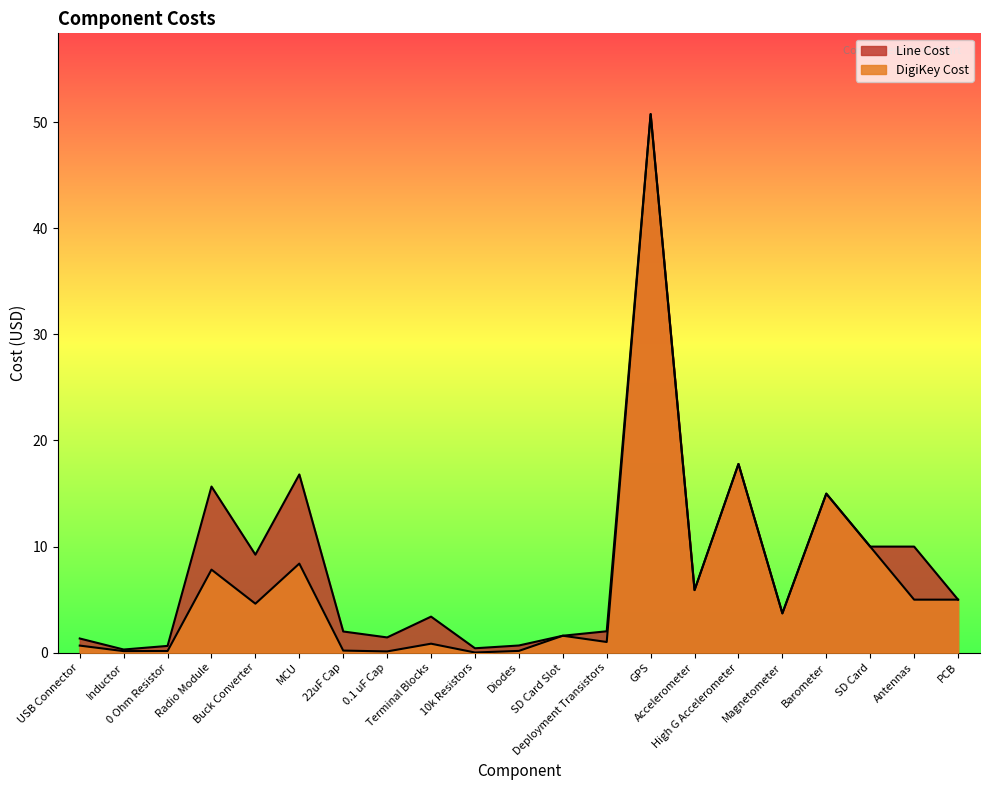

Is it true that DigiKey Cost equals 29.1 at High G Accelerometer?

False